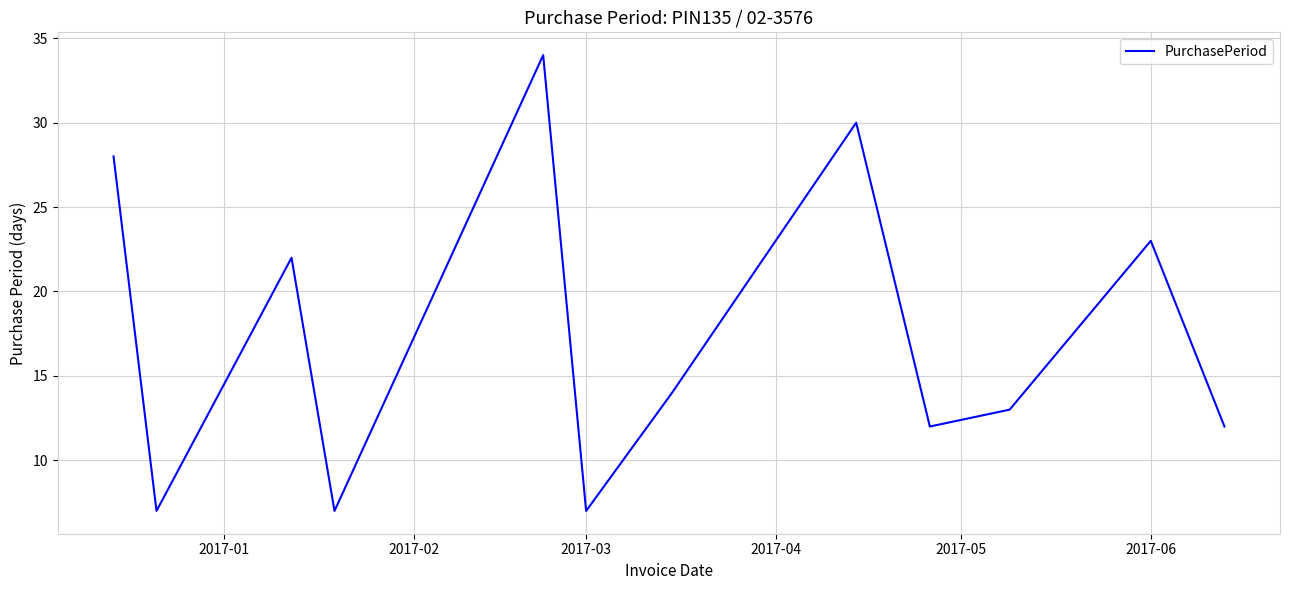

What is the smallest value displayed?

7